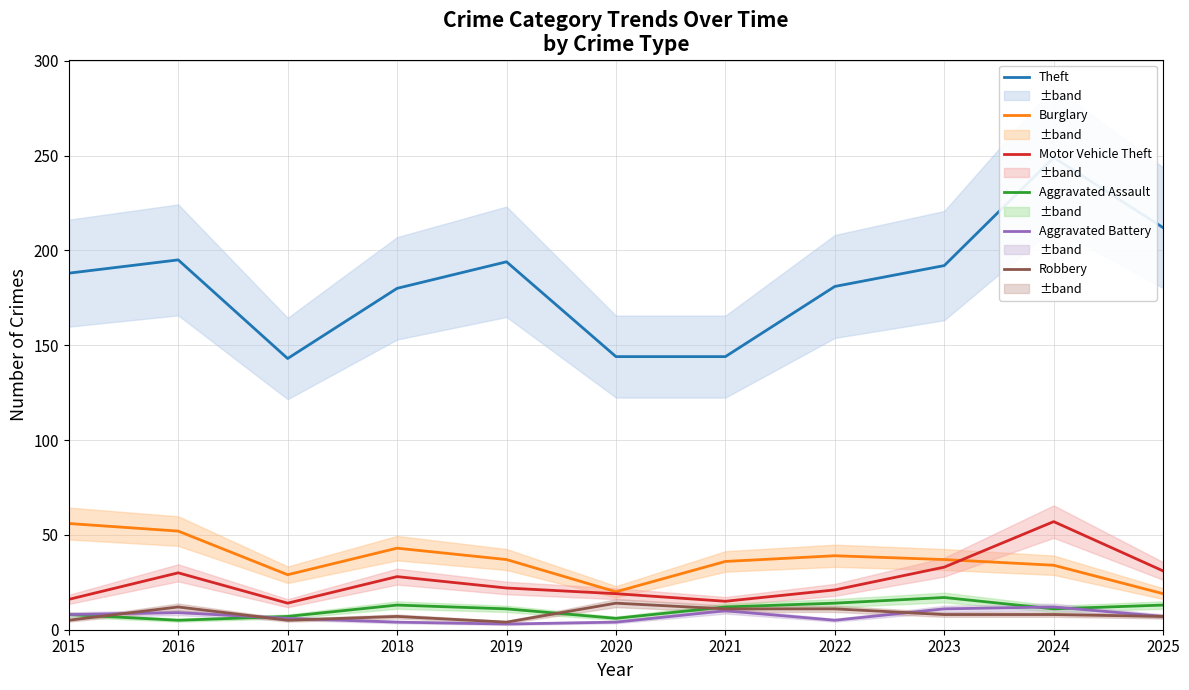

Reading right to left, list all the values displayed in this chart.

Theft: 212	249	192	181	144	144	194	180	143	195	188
Burglary: 19	34	37	39	36	20	37	43	29	52	56
Motor Vehicle Theft: 31	57	33	21	15	19	22	28	14	30	16
Aggravated Assault: 13	11	17	14	12	6	11	13	7	5	8
Aggravated Battery: 7	12	11	5	10	4	3	4	6	9	8
Robbery: 7	8	8	11	11	14	4	7	5	12	5